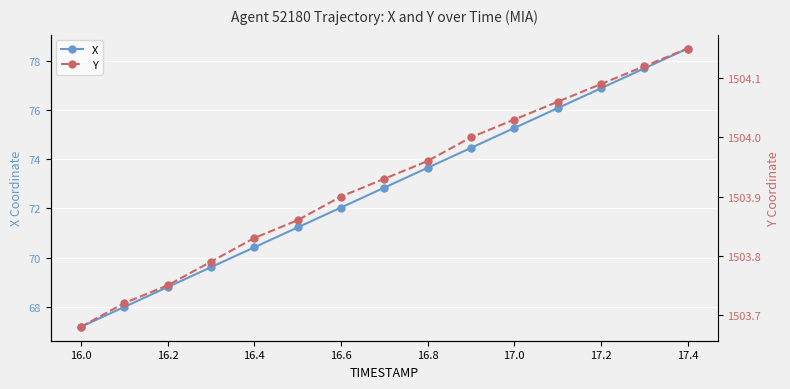

Which category has the highest value in the X series?

17.4